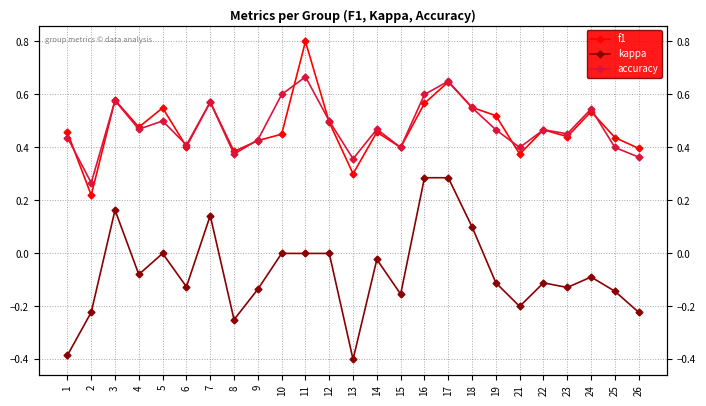

Which series has the largest range (max minus min)?

kappa